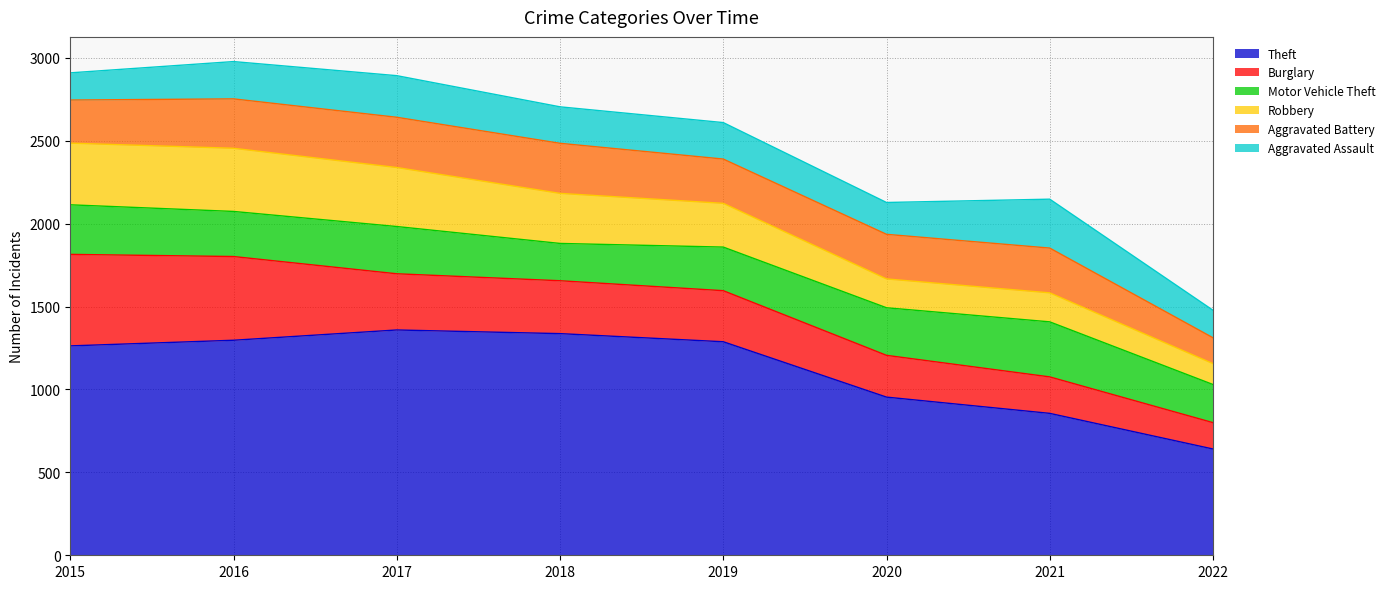

What are all the series names shown in the legend?

Theft, Burglary, Motor Vehicle Theft, Robbery, Aggravated Battery, Aggravated Assault